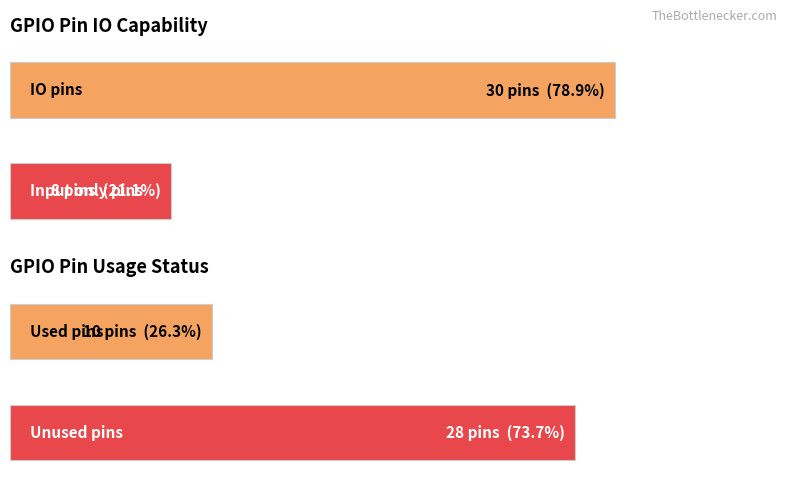

Does the chart contain any negative values?

No